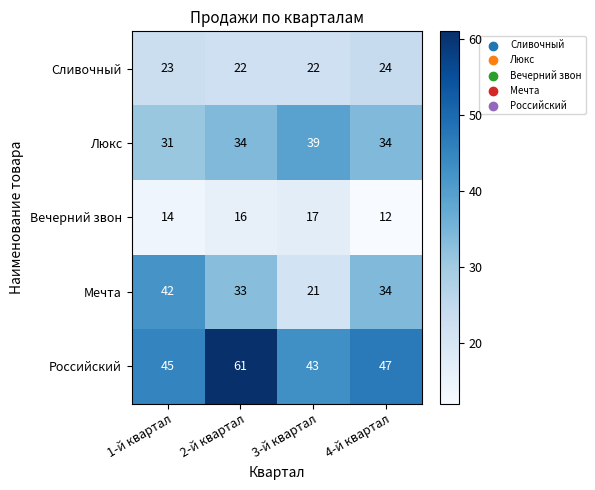

What is the smallest value displayed?

12